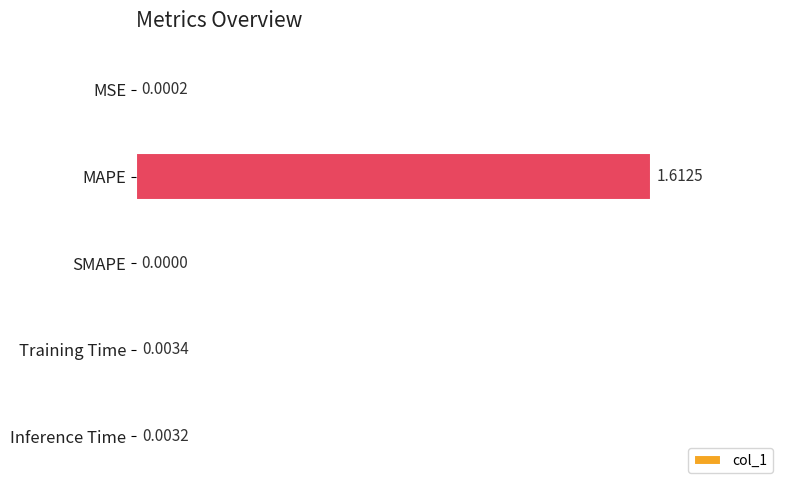

Where is the data nearest to the value 0?

SMAPE